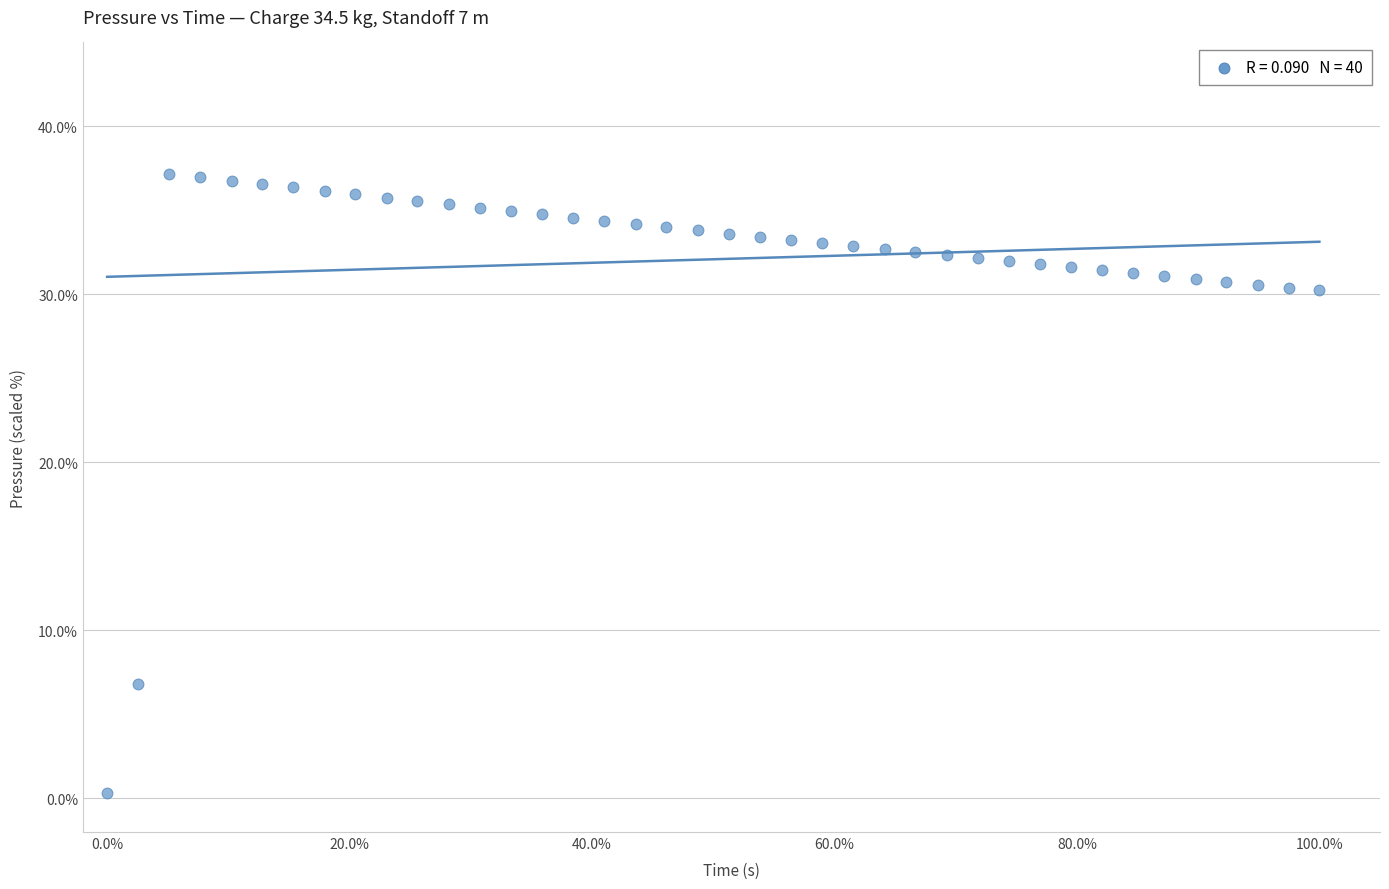

What Y value in the scatter plot is closest to 18?

6.8